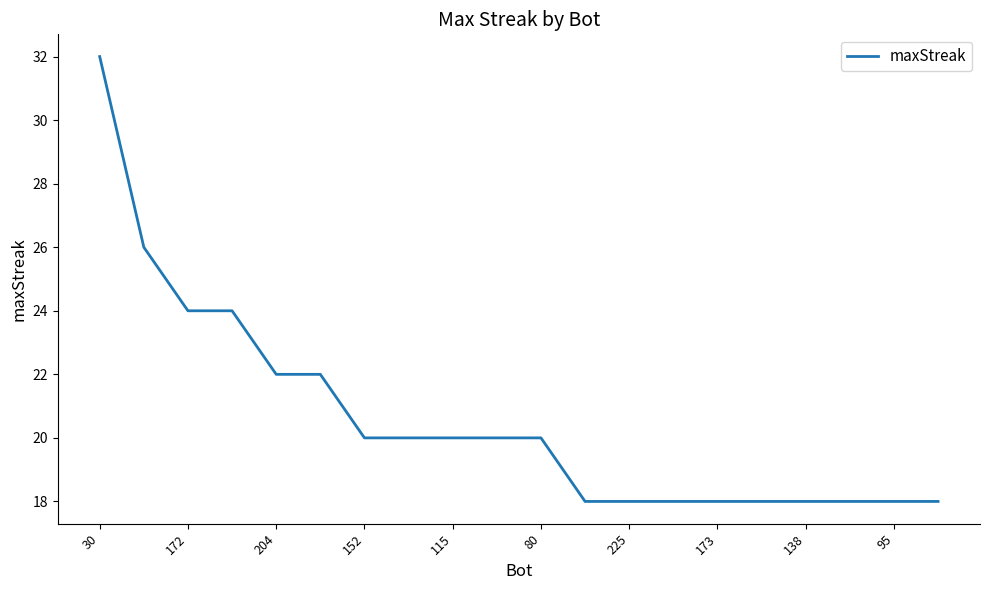

What is the difference between the maximum and minimum values?

14